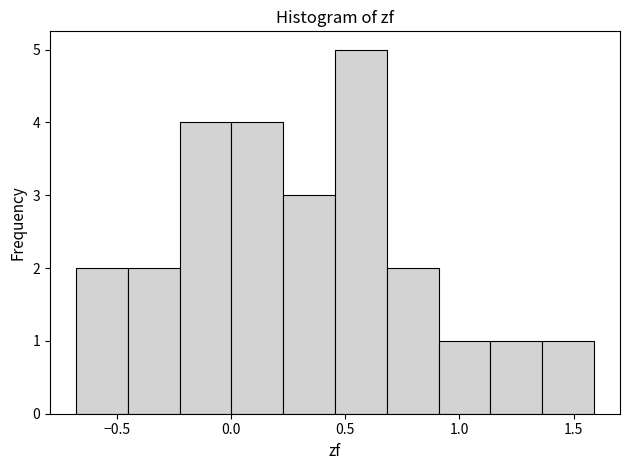

Which range on the x-axis has the tallest bar?

0.45 to 0.70